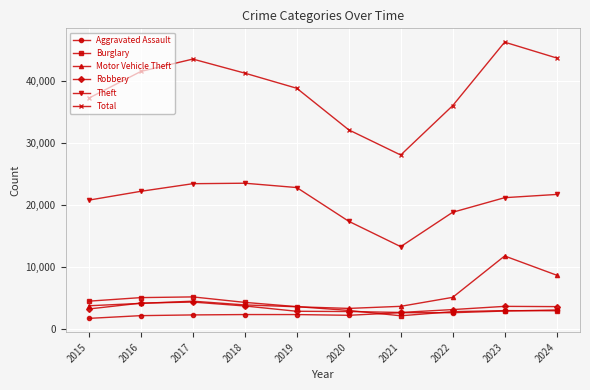

What value does the Motor Vehicle Theft series have at 2024?

8620